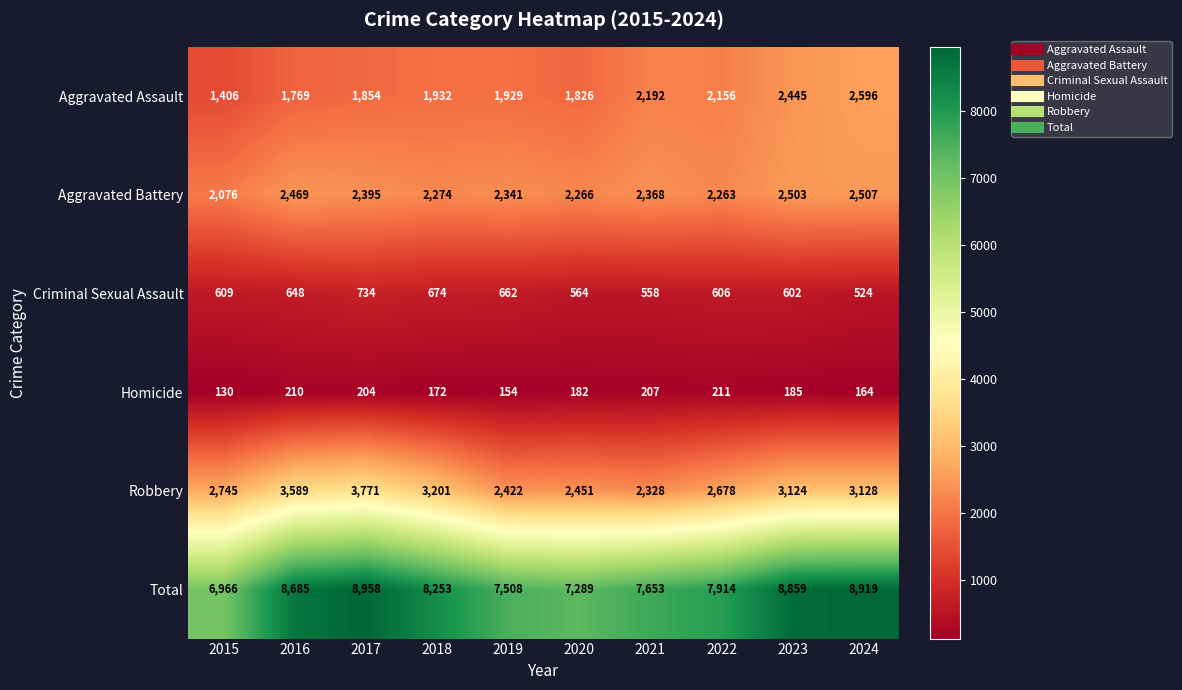

What is the total value across all series at 2019?

15016